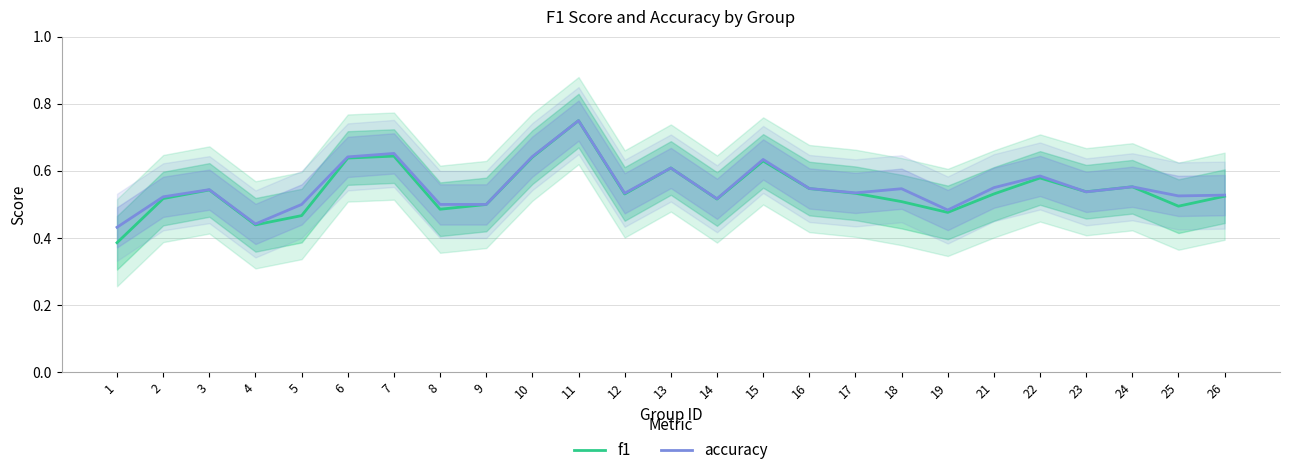

At which category does the chart reach its peak across all series?

11